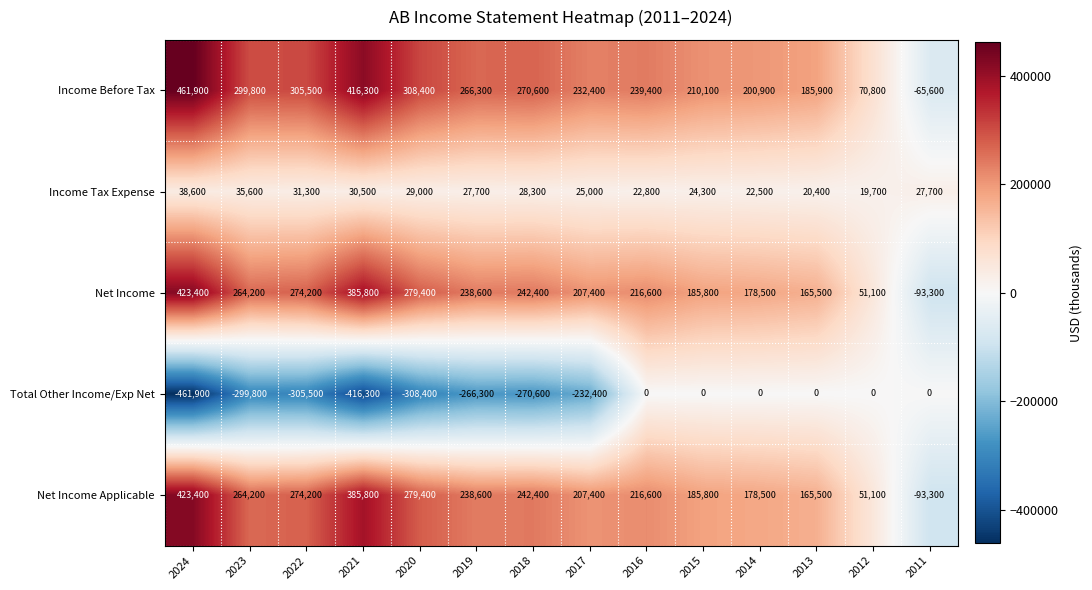

Which series has the largest total across all categories?

Income Before Tax